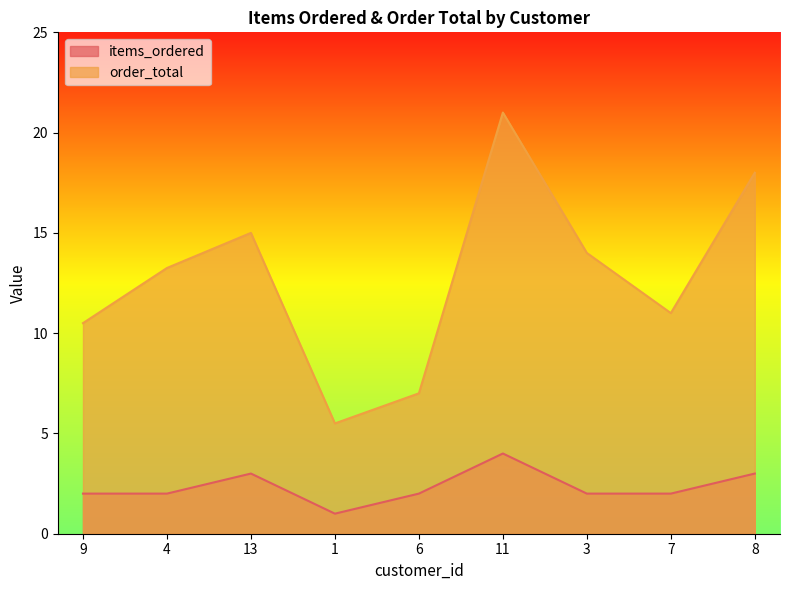

What is the spread (max minus min) of values at 1?

4.5